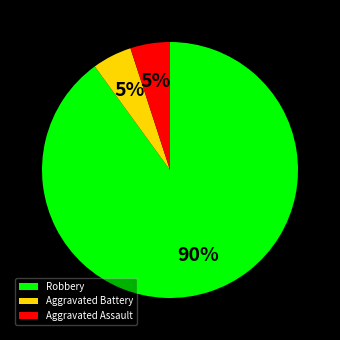

To the nearest percent, what is the difference between the Robbery and Aggravated Battery slice percentages?

85%